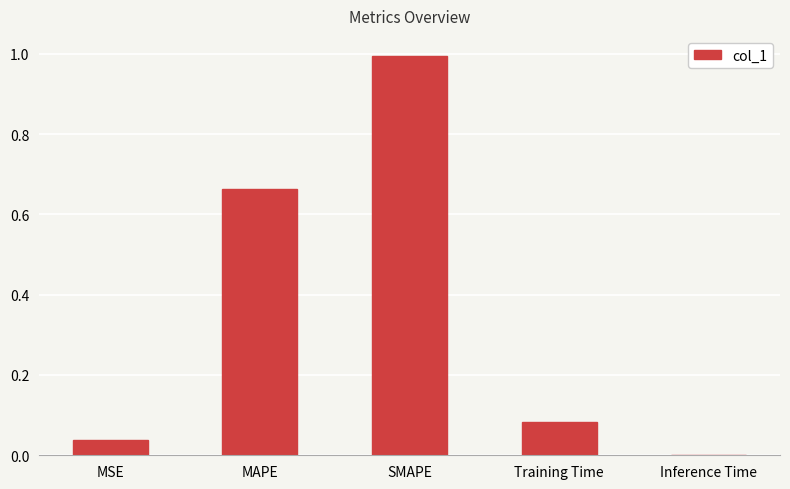

How many data points does each series have?

5